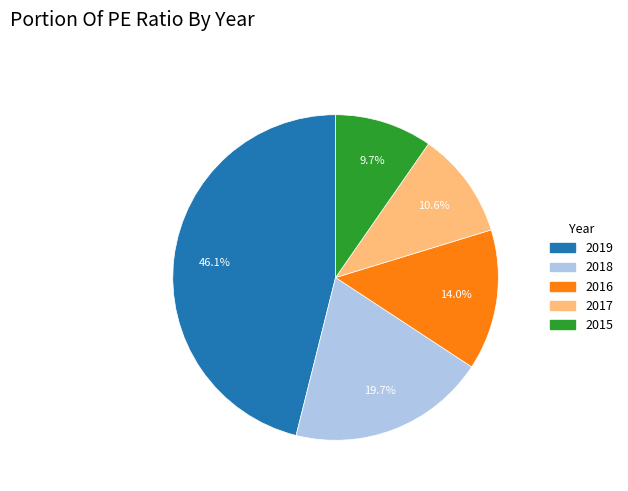

Which has a higher value, 2016 or 2018?

2018